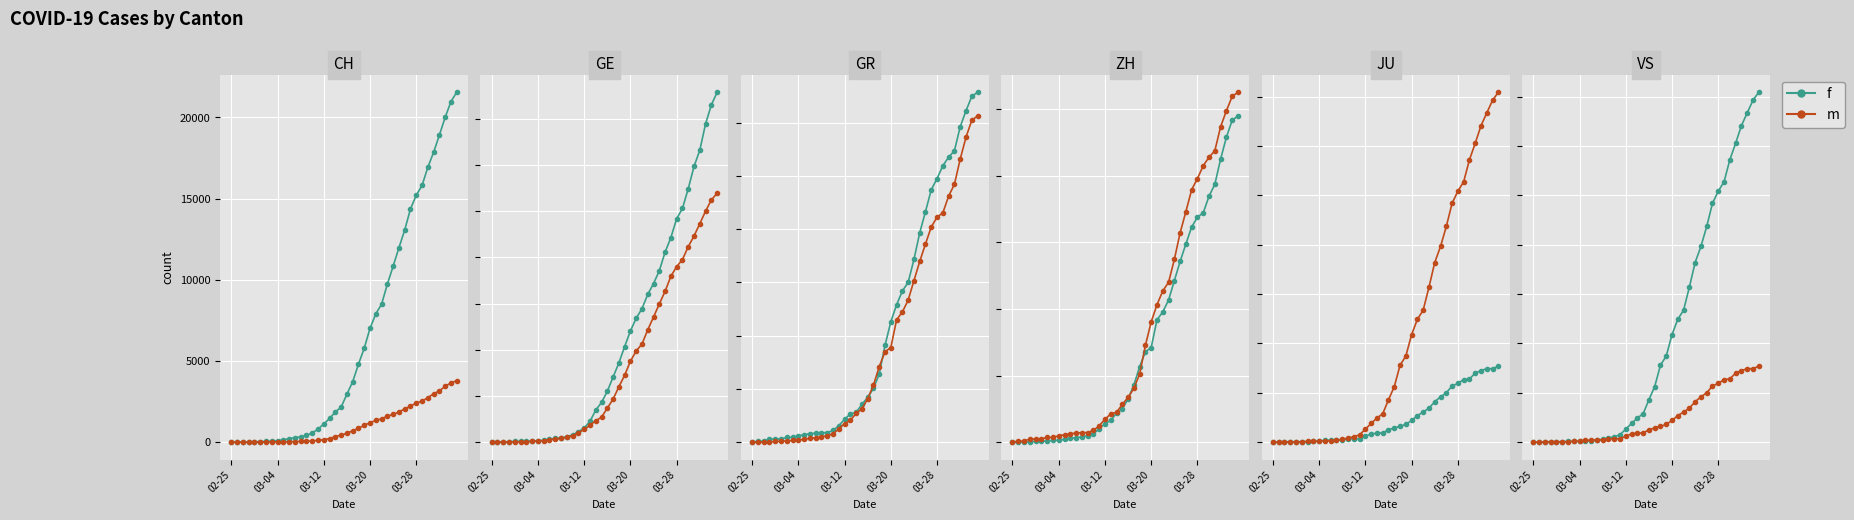

Which series ends up on top after the final intersection of f and m?

f